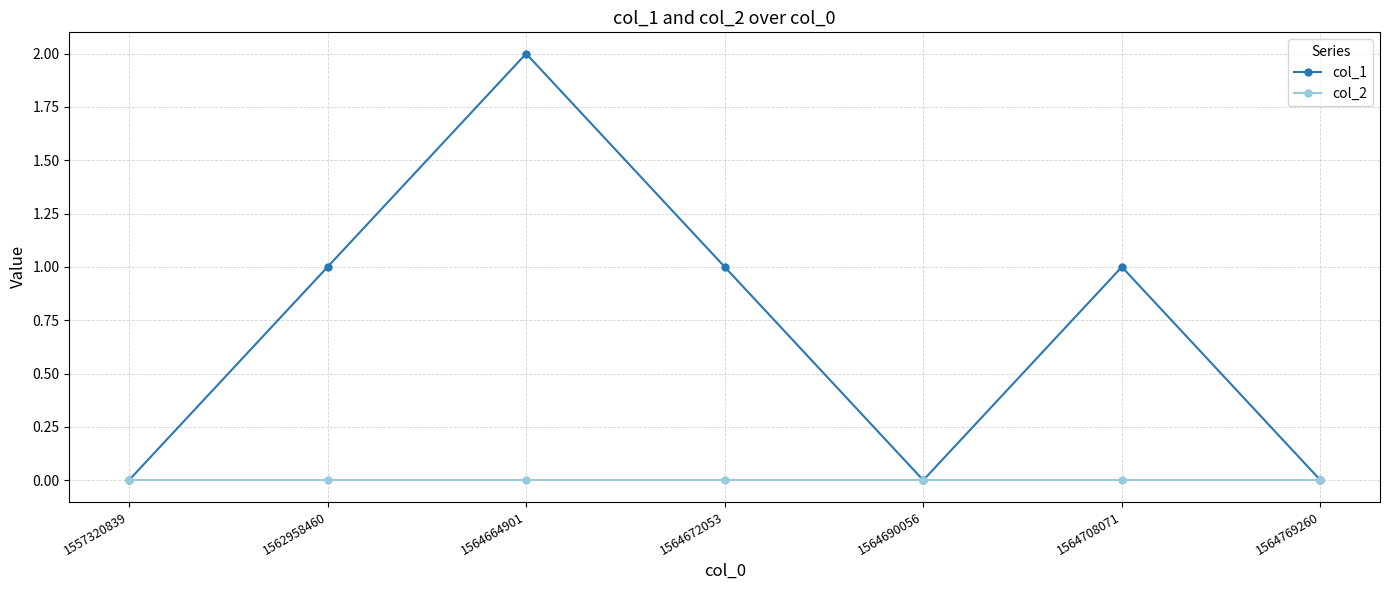

What is the difference between the maximum and second lowest values in the col_1 series?

2